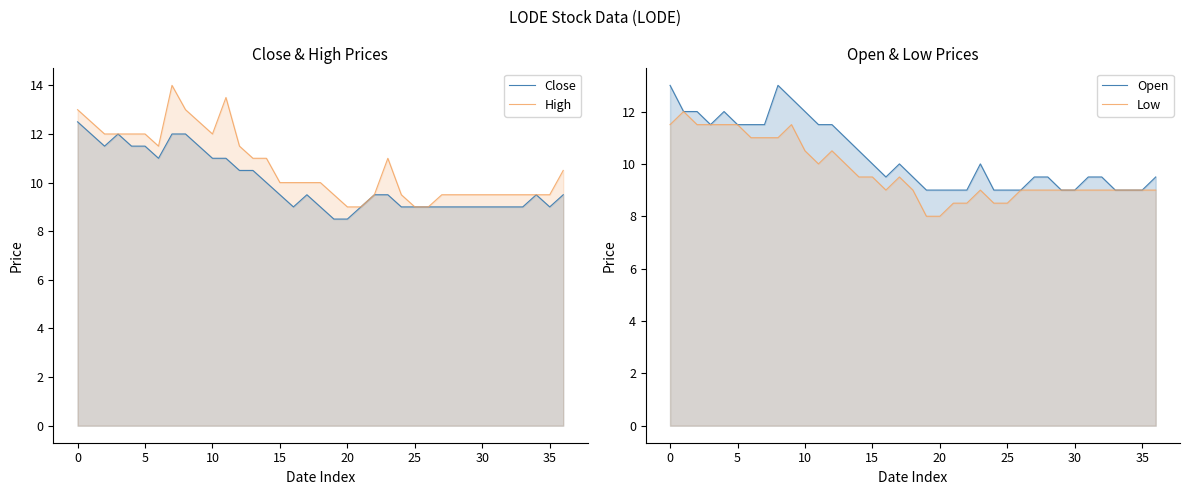

Where is Low nearest to the value 10?

11